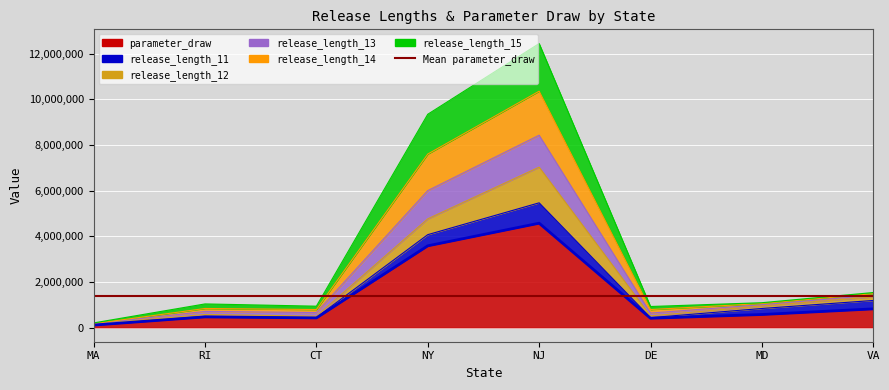

At which category is the sum across all series the highest?

NJ